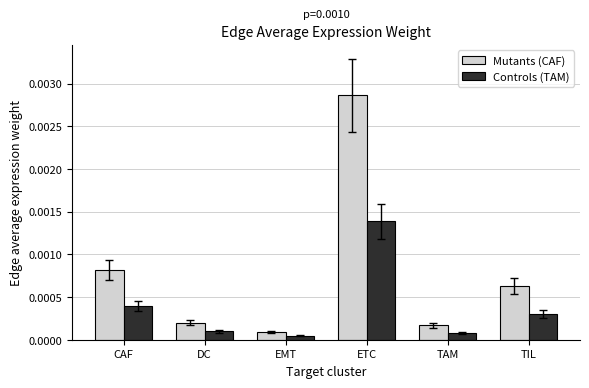

Between CAF and TIL, which series saw the biggest shift?

Mutants (CAF)